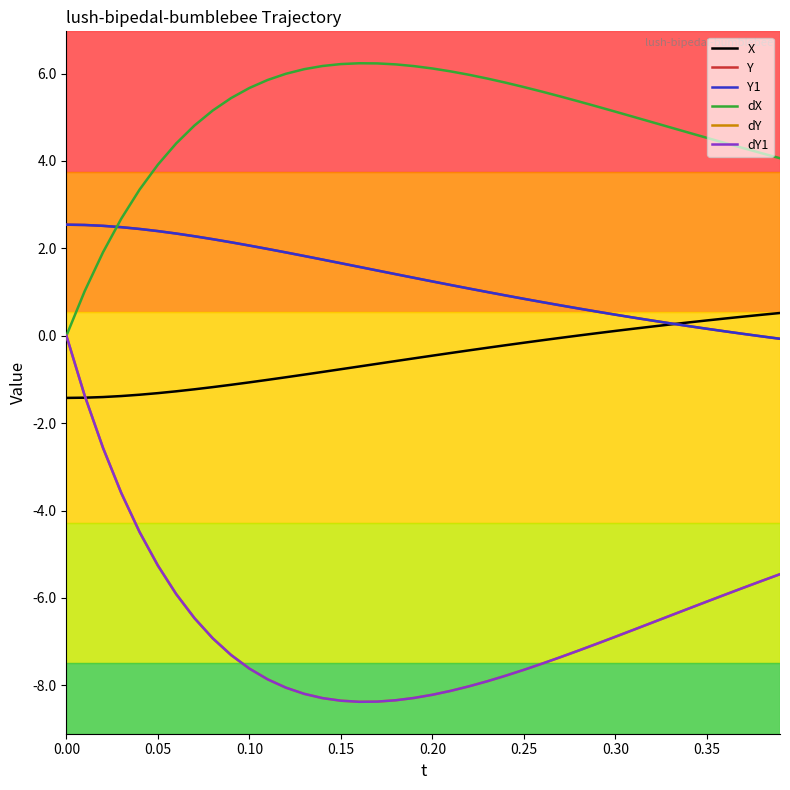

True or false: dY and X intersect in this chart.

True